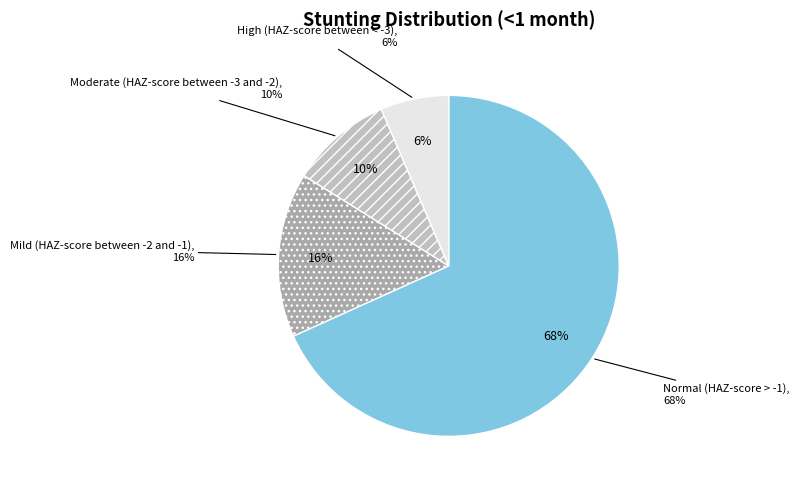

The High (HAZ-score between < -3) slice represents 6% of the pie. True or false?

True